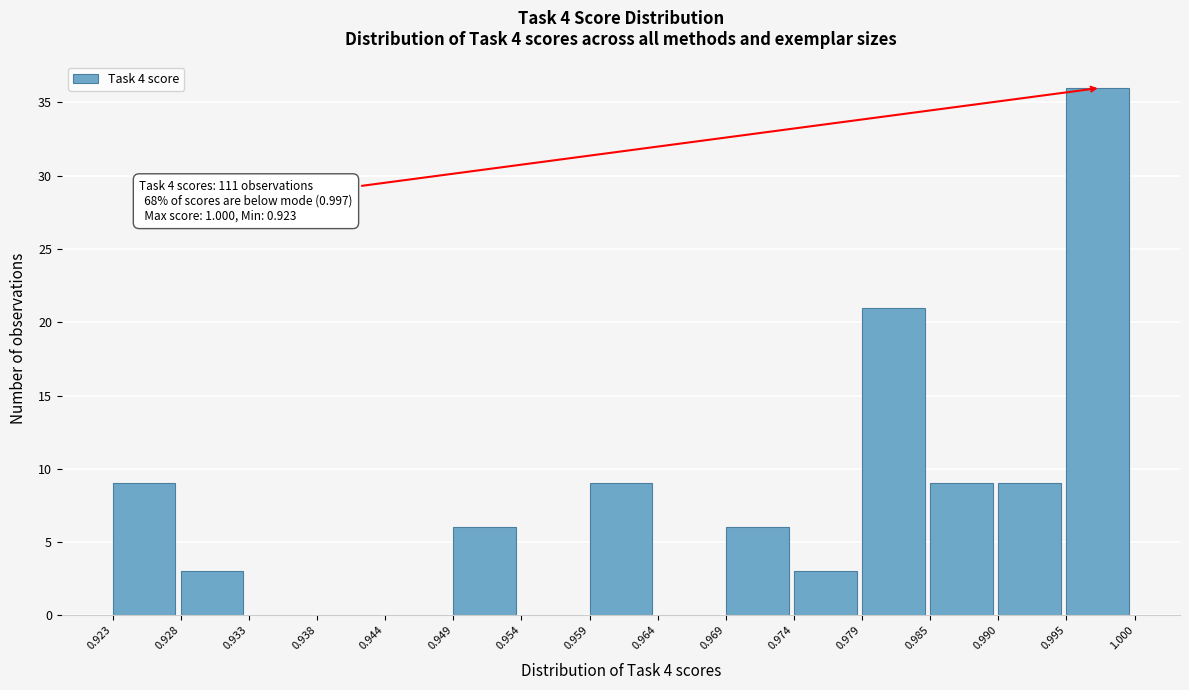

Over which range of the x-axis is the bar tallest?

0.995 to 1.000